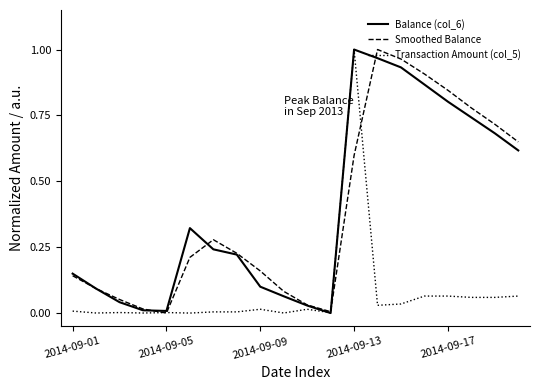

The value of Transaction Amount (col_5) at 2014-09-13 is 1.0. True or false?

True